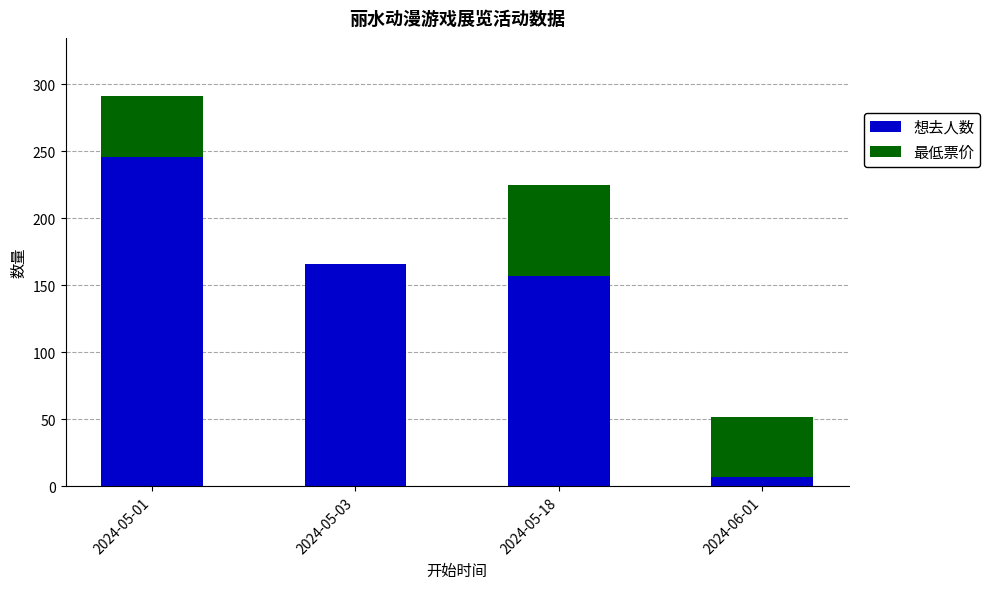

The 想去人数 series shows 256 at 2024-05-18. True or false?

False